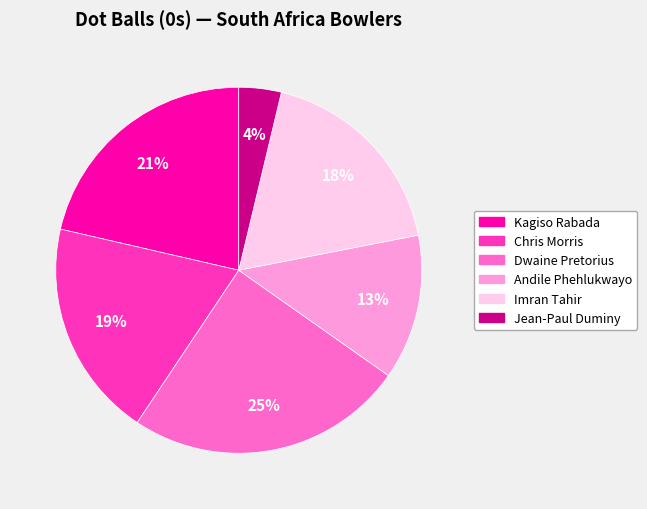

To the nearest percent, what portion does Imran Tahir represent?

18%